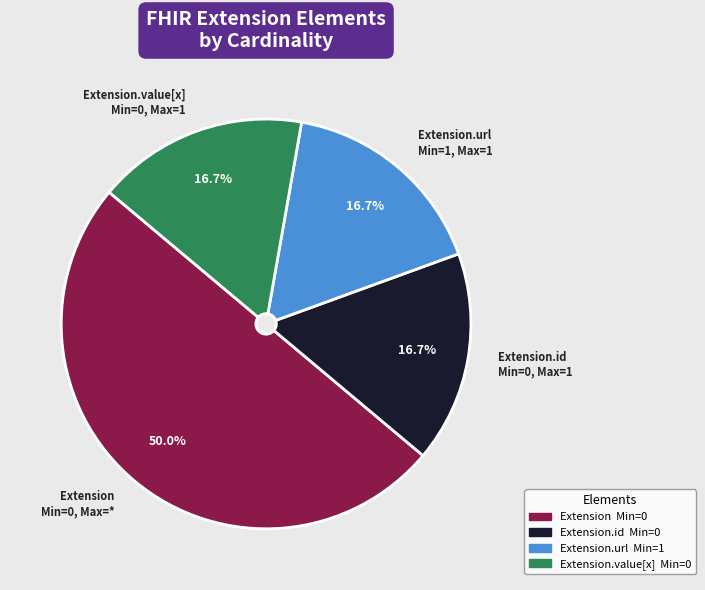

Count the number of slices in the pie.

4